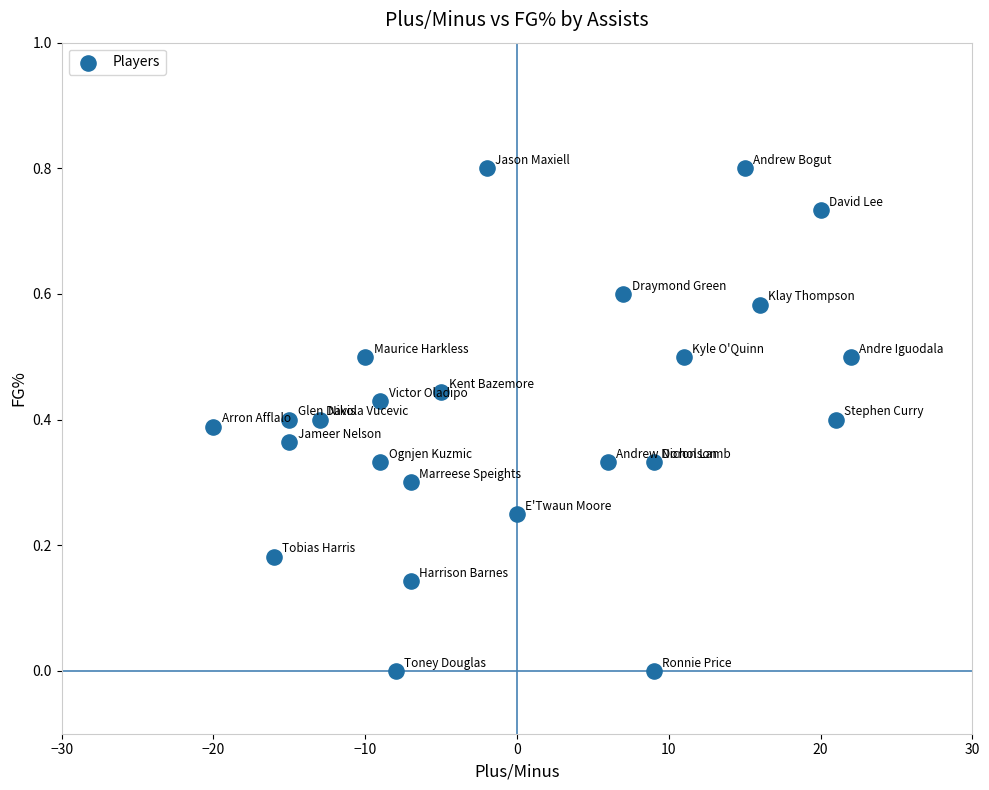

What is the range of Y values (max minus min)?

0.8